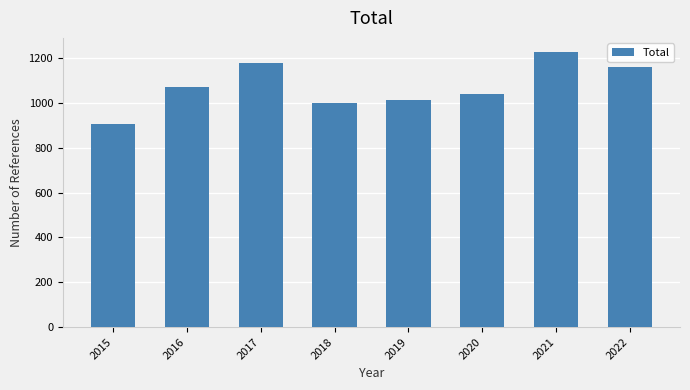

What is the ratio of the value at 2017 to the value at 2021?

1.0